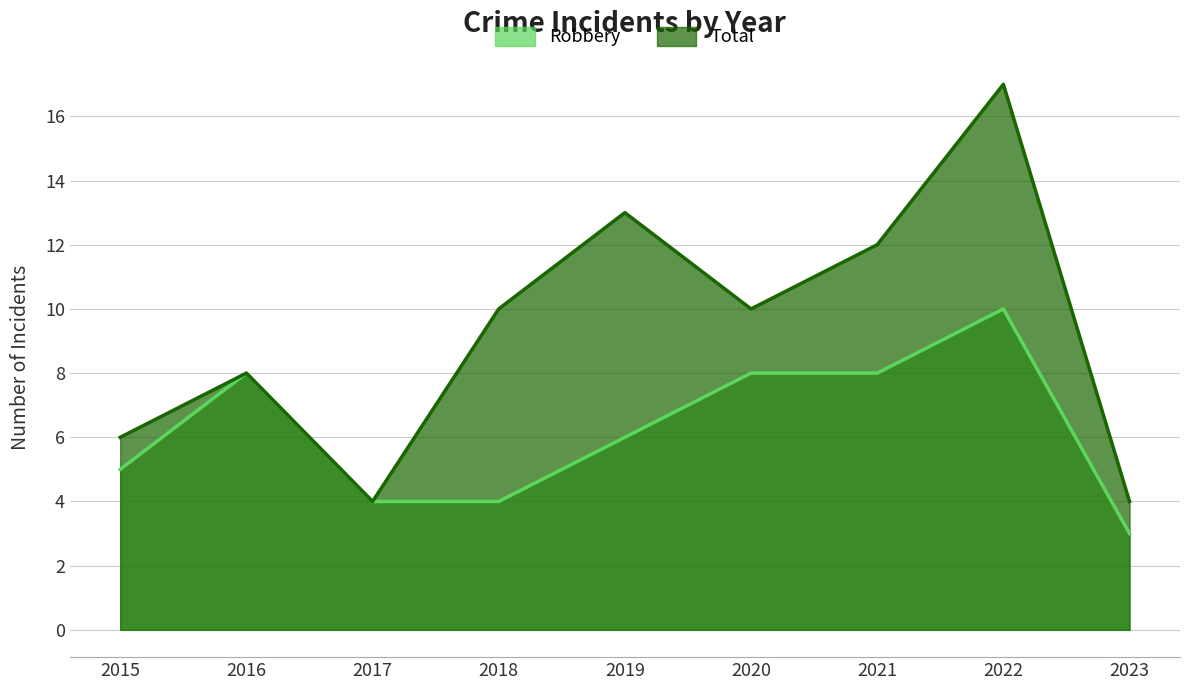

True or false: Total and Robbery intersect in this chart.

False